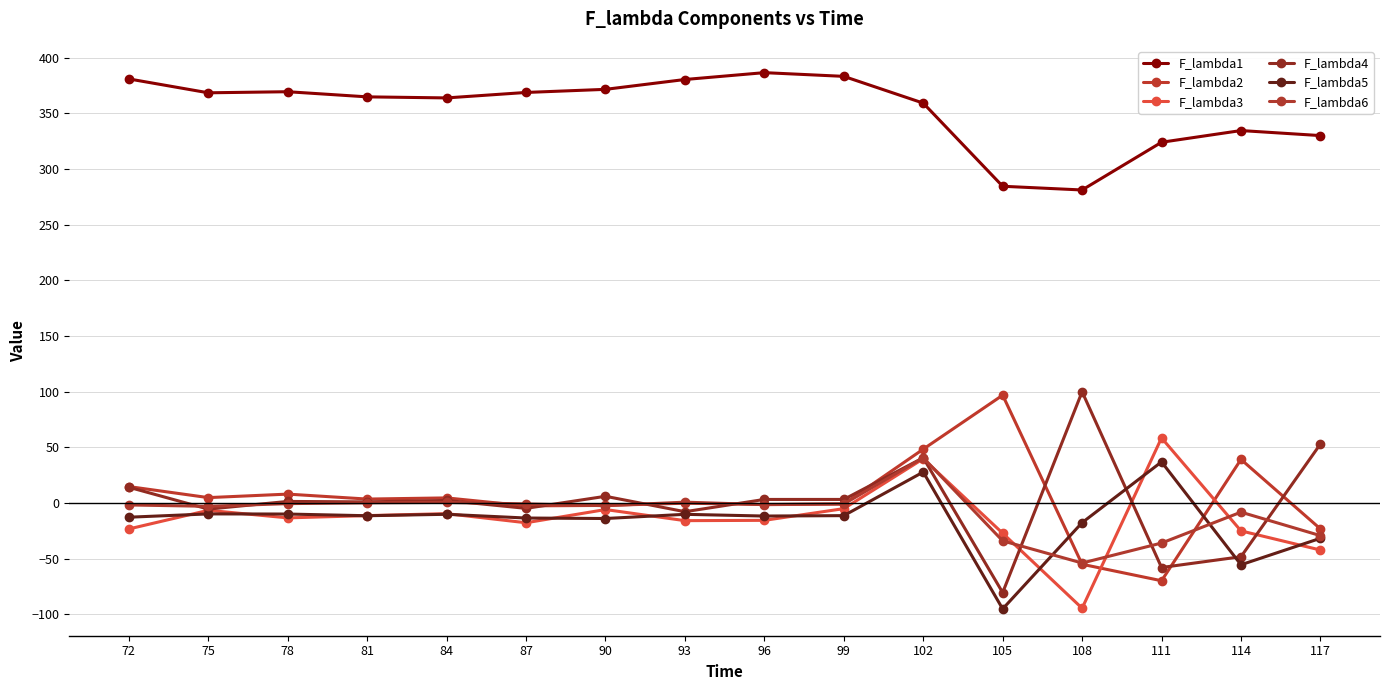

What is the greatest value displayed?

386.5